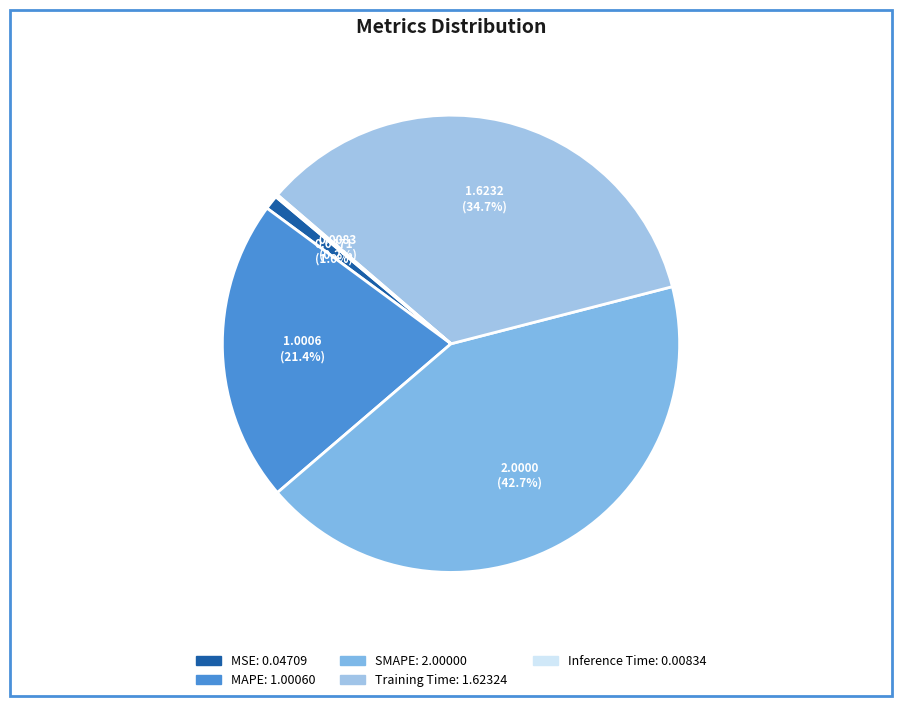

Which slice is the smallest?

Inference Time